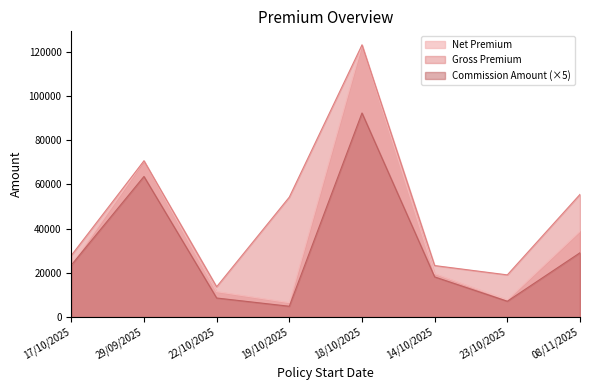

What is the difference between the Gross Premium values at 08/11/2025 and 29/09/2025?

15164.0